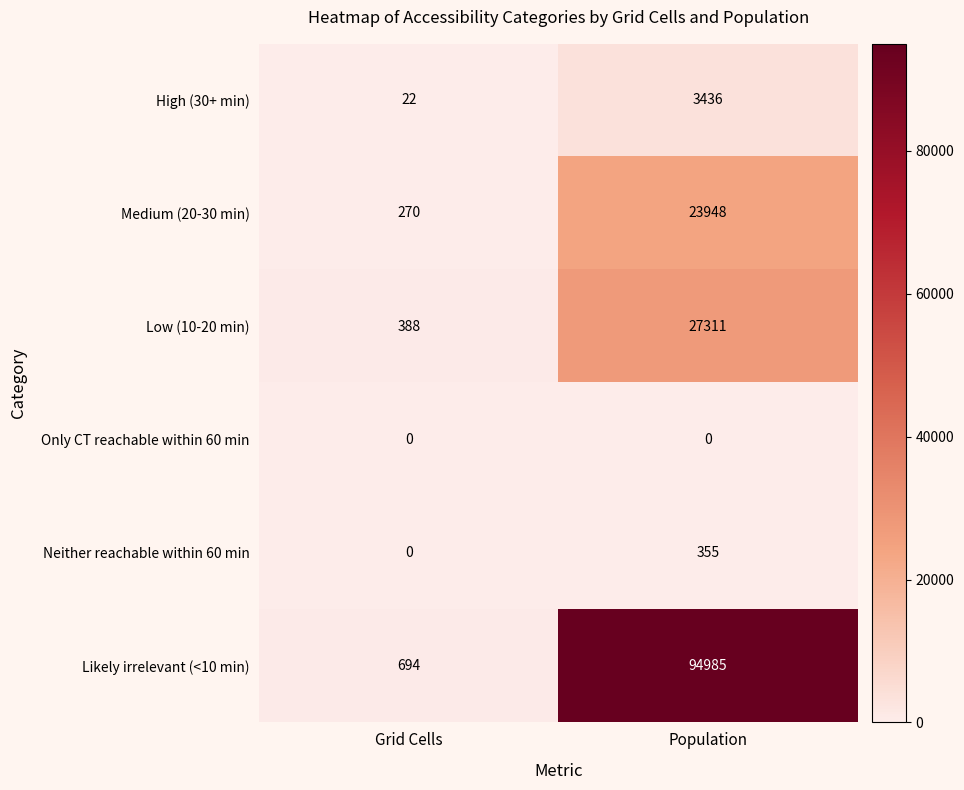

Which series changed the most between Grid Cells and Population?

Likely irrelevant (<10 min)